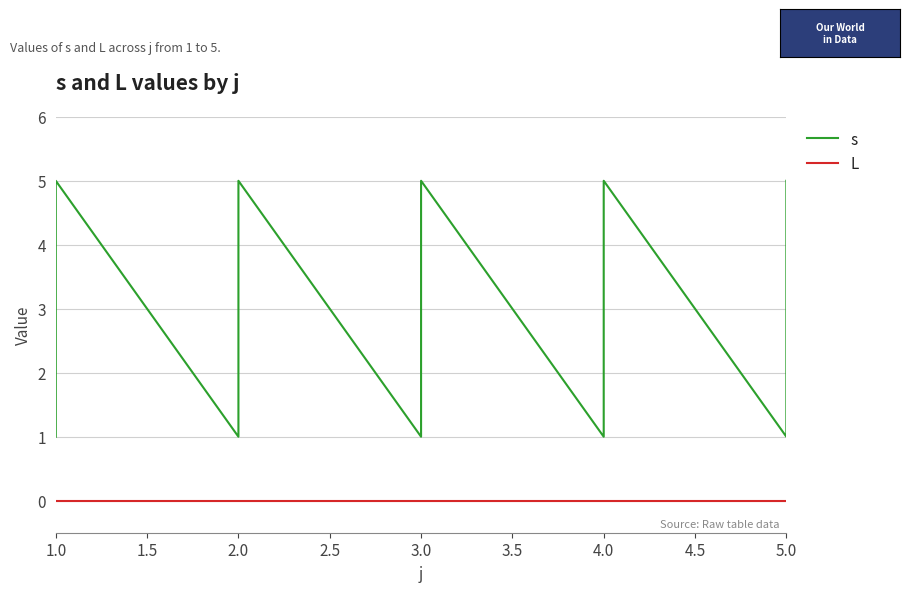

Which series has the largest range (max minus min)?

s